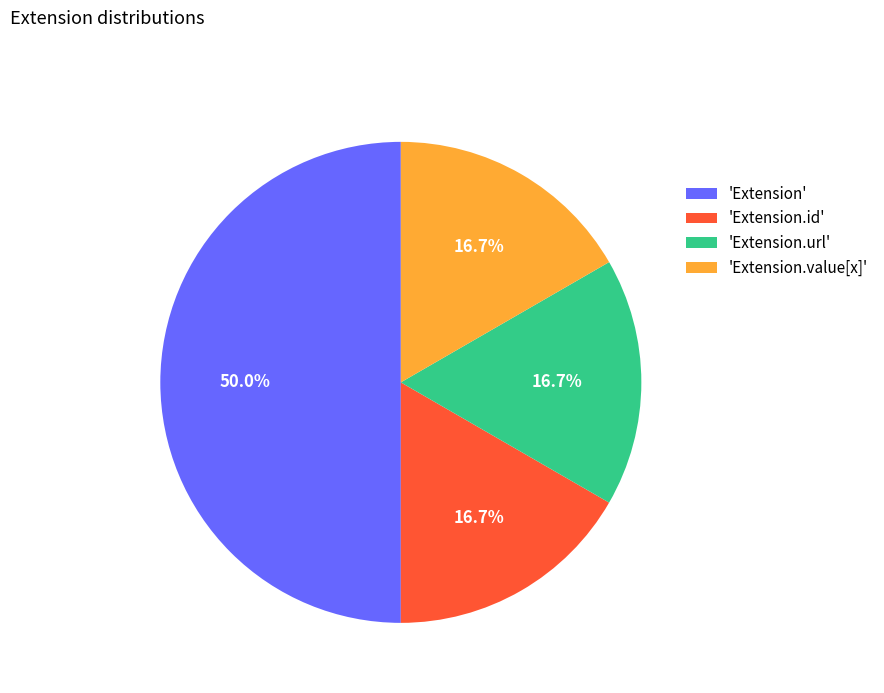

Does 'Extension.id' represent more than half of the total?

No